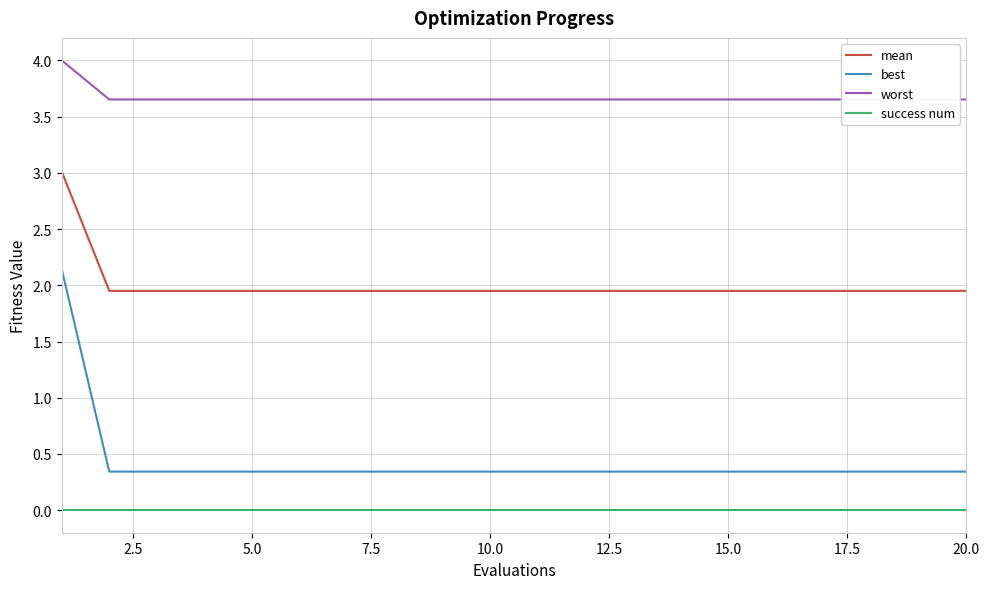

True or false: best and mean intersect in this chart.

False